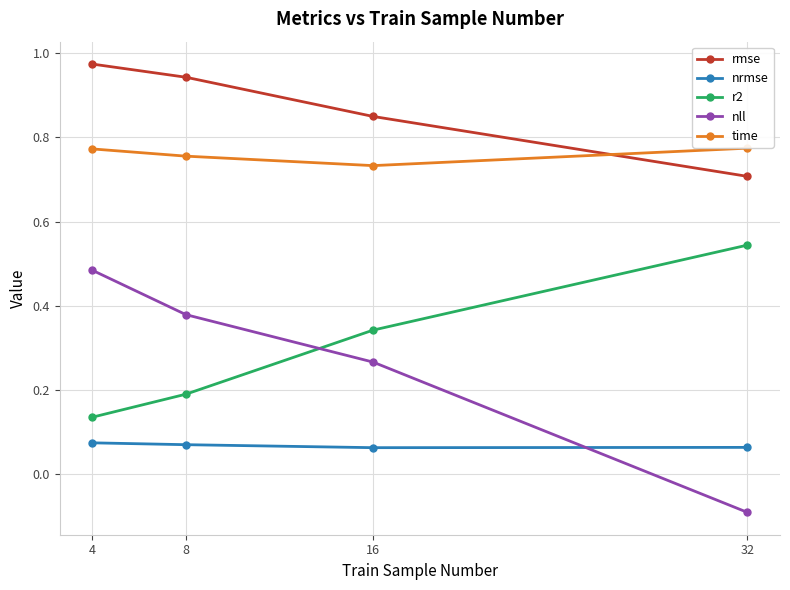

Count the time values in the range 0 to 1.

4